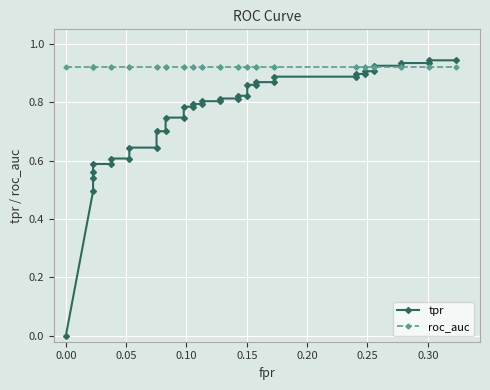

What are all the series names shown in the legend?

tpr, roc_auc